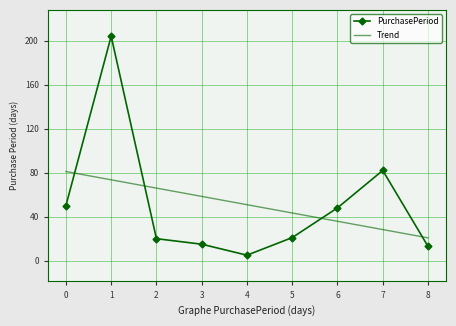

At how many categories does at least one series exceed 61?

4